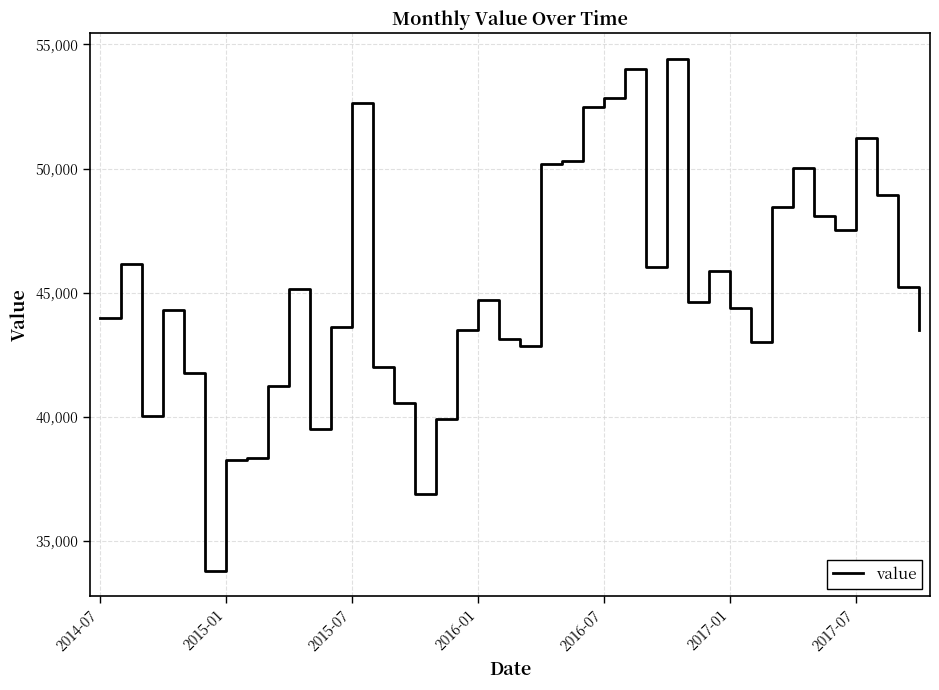

What is the smallest value displayed?

33798